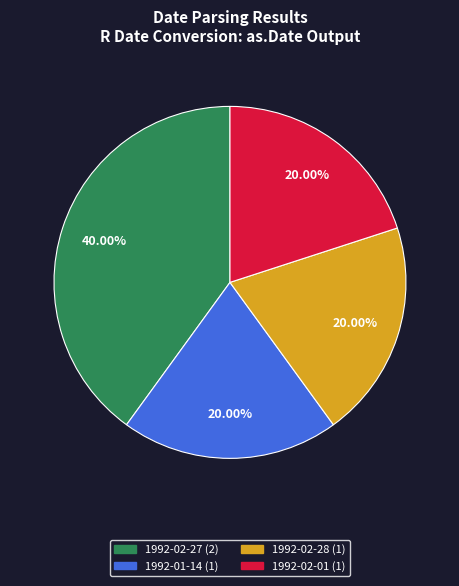

What percentage do 1992-02-01 and 1992-02-27 together represent?

60.0%